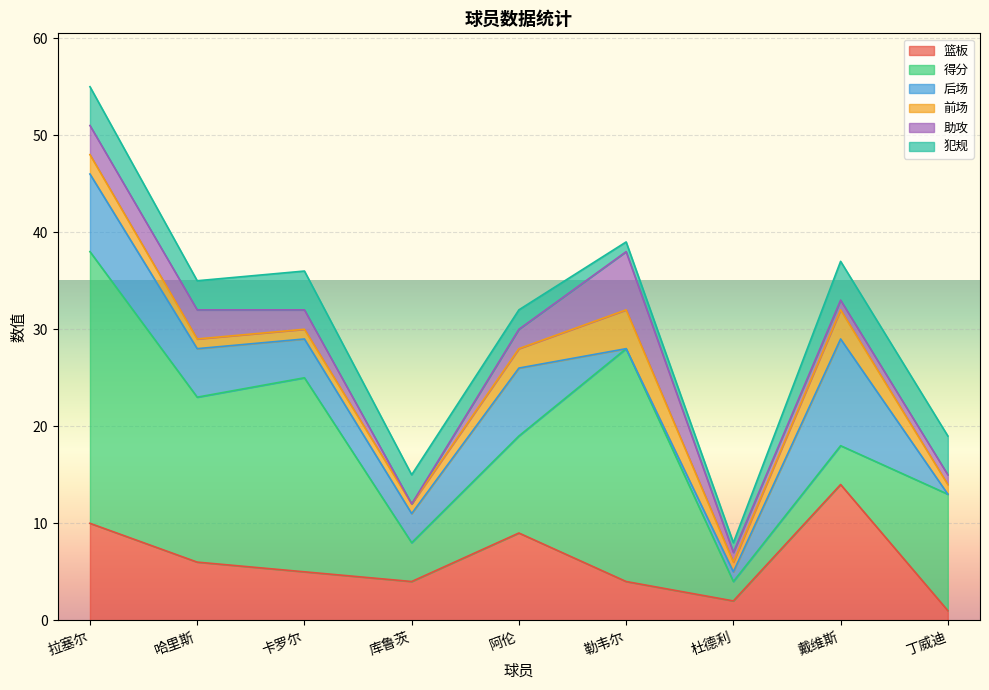

Reading left to right, transcribe all the data shown in this chart.

篮板: 拉塞尔=10	哈里斯=6	卡罗尔=5	库鲁茨=4	阿伦=9	勒韦尔=4	杜德利=2	戴维斯=14	丁威迪=1
得分: 拉塞尔=28	哈里斯=17	卡罗尔=20	库鲁茨=4	阿伦=10	勒韦尔=24	杜德利=2	戴维斯=4	丁威迪=12
后场: 拉塞尔=8	哈里斯=5	卡罗尔=4	库鲁茨=3	阿伦=7	勒韦尔=0	杜德利=1	戴维斯=11	丁威迪=0
前场: 拉塞尔=2	哈里斯=1	卡罗尔=1	库鲁茨=1	阿伦=2	勒韦尔=4	杜德利=1	戴维斯=3	丁威迪=1
助攻: 拉塞尔=3	哈里斯=3	卡罗尔=2	库鲁茨=0	阿伦=2	勒韦尔=6	杜德利=1	戴维斯=1	丁威迪=1
犯规: 拉塞尔=4	哈里斯=3	卡罗尔=4	库鲁茨=3	阿伦=2	勒韦尔=1	杜德利=1	戴维斯=4	丁威迪=4